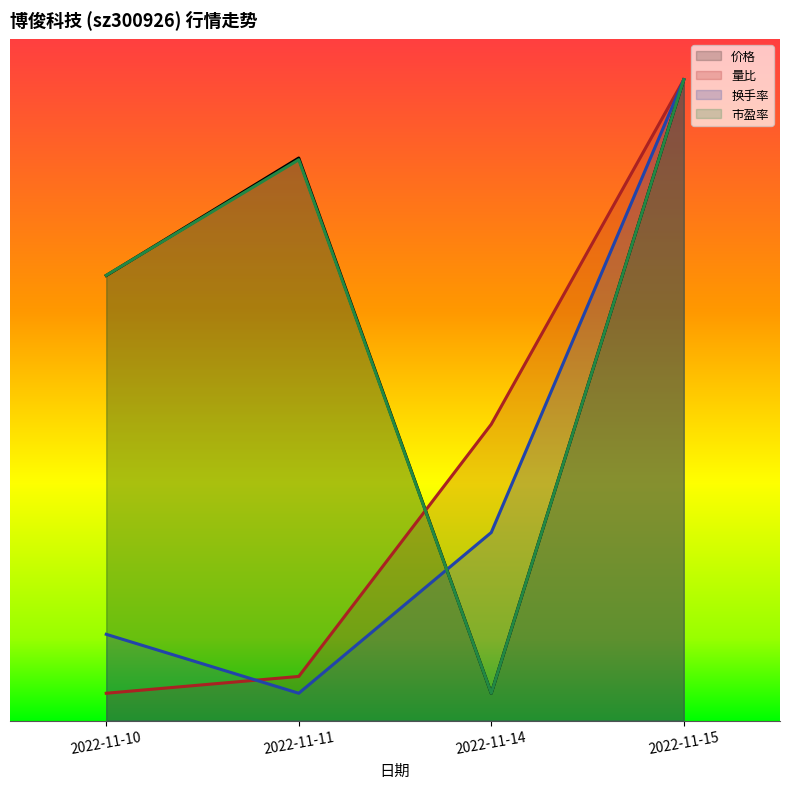

Which series has the widest spread of values?

价格